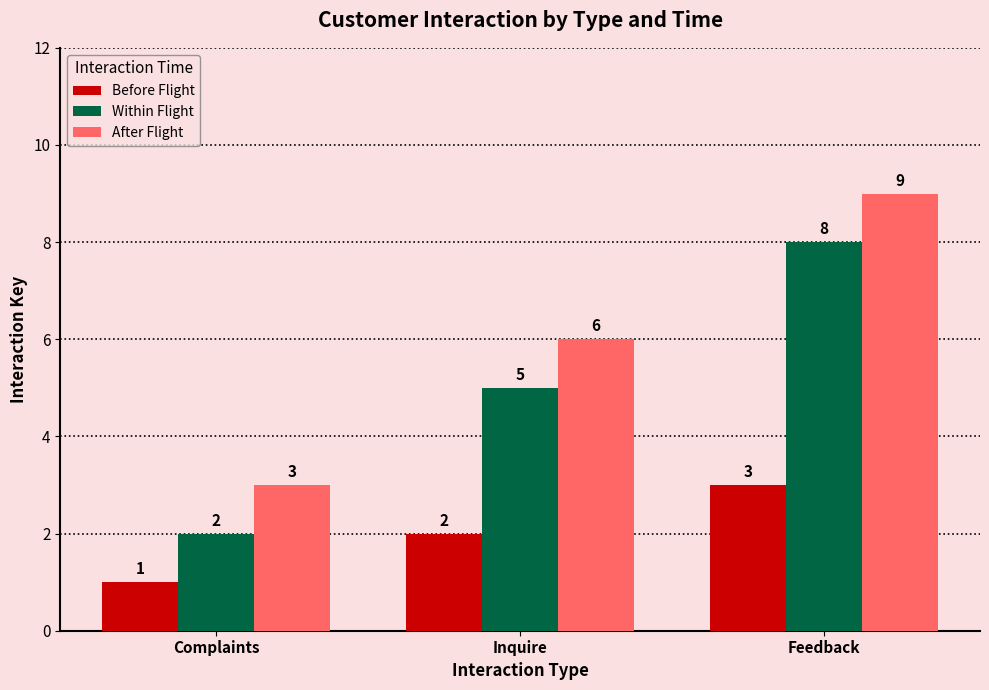

Reading left to right, extract all data points from this chart.

Before Flight: Complaints=1	Inquire=2	Feedback=3
Within Flight: Complaints=2	Inquire=5	Feedback=8
After Flight: Complaints=3	Inquire=6	Feedback=9